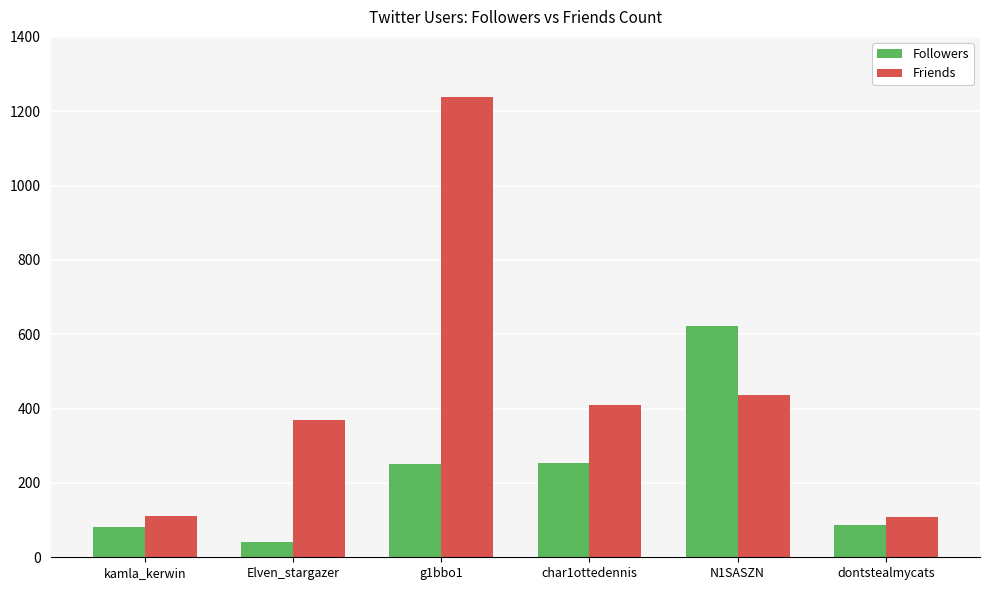

Is it true that Followers equals 254 at char1ottedennis?

True